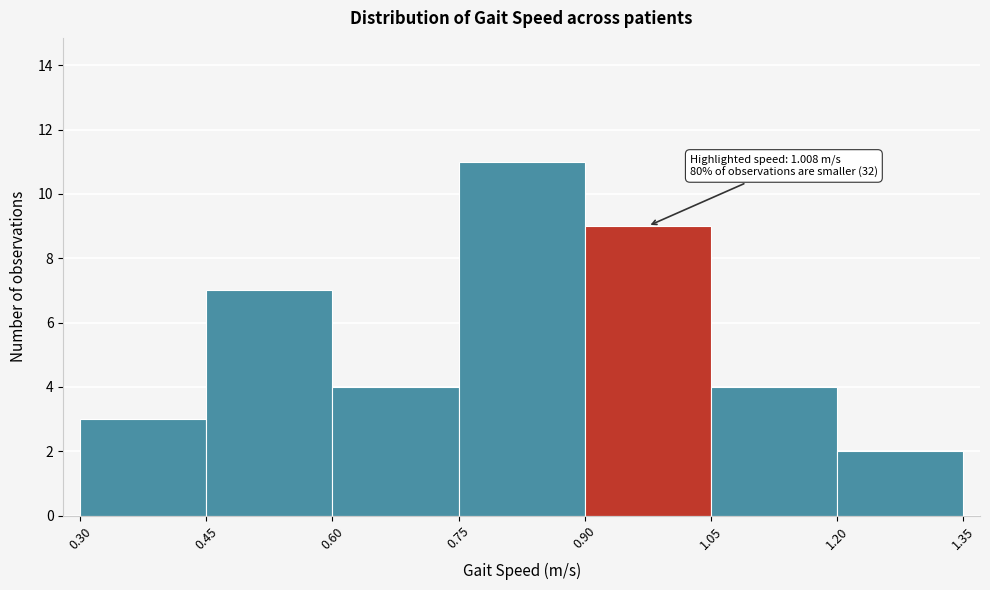

Which range on the x-axis has the tallest bar?

0.75 to 0.90